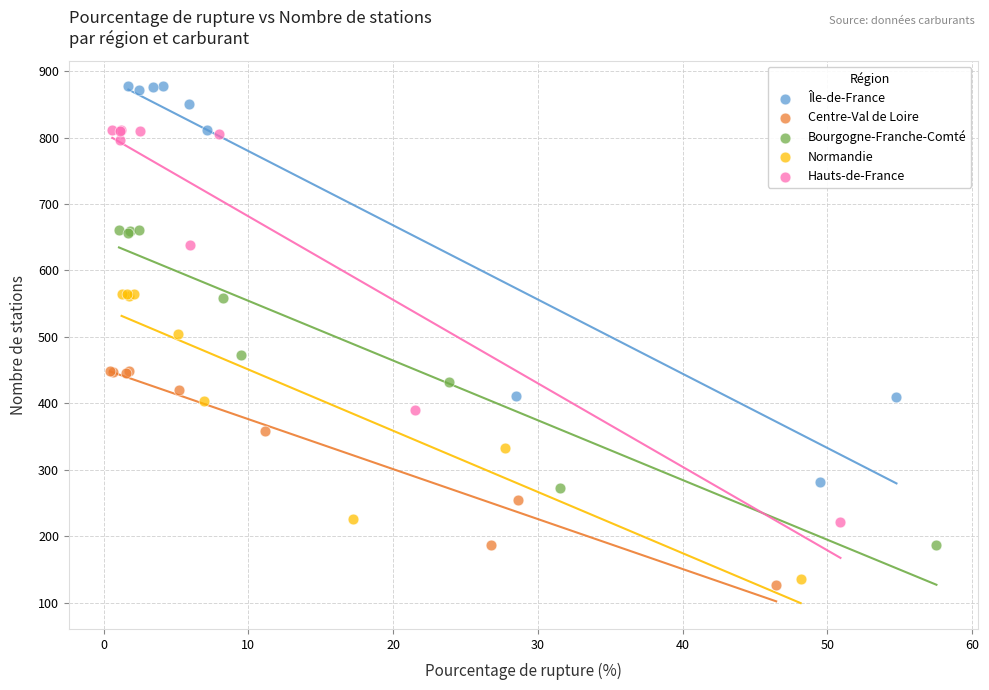

Which series contains the highest Y value?

Île-de-France